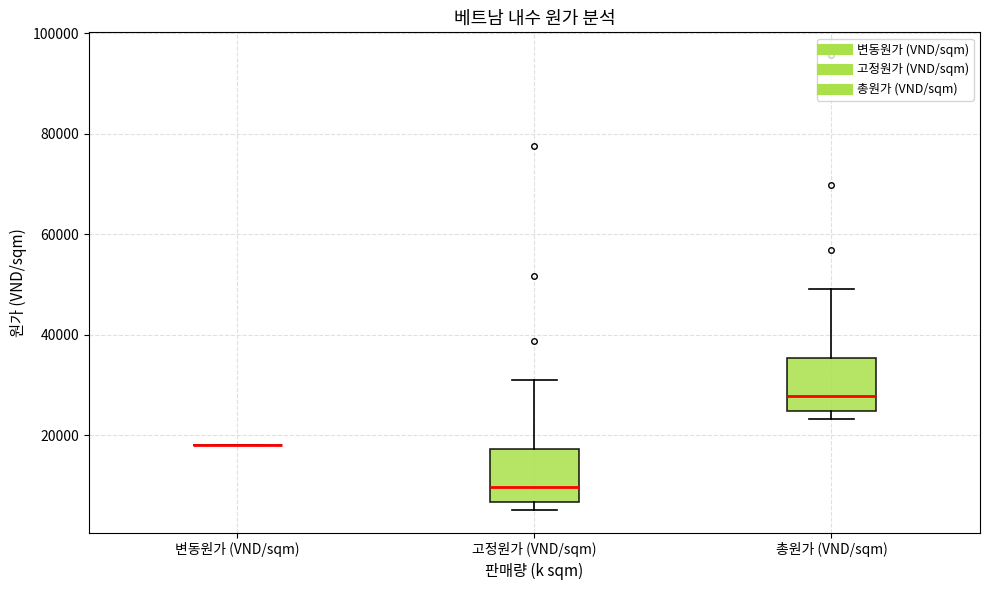

Reading left to right, transcribe this box plot: for each box, give where its median line is, the range the box spans, and where its two whiskers end, as read against the y-axis. The values are not printed on the chart, so give them approximately, as read against the axis.

변동원가 (VND/sqm): box collapsed to a line at 18000, whiskers 18000 to 18000
고정원가 (VND/sqm): median 10000, box 6000 to 18000, whiskers 6000 (just below the box's lower edge) to 32000
총원가 (VND/sqm): median 28000, box 24000 to 36000, whiskers 24000 (just below the box's lower edge) to 50000